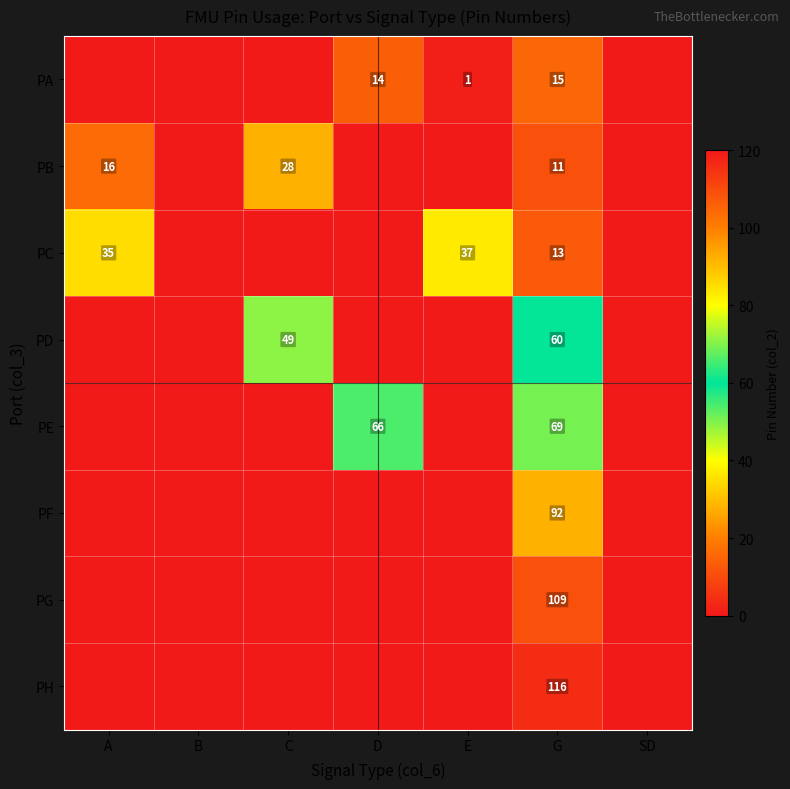

Is it true that PE equals 90 at G?

False